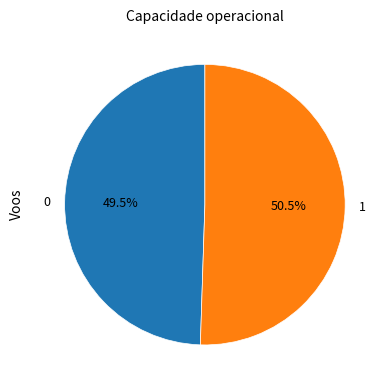

What is the ratio of the value at 0 to the value at 1?

1.0